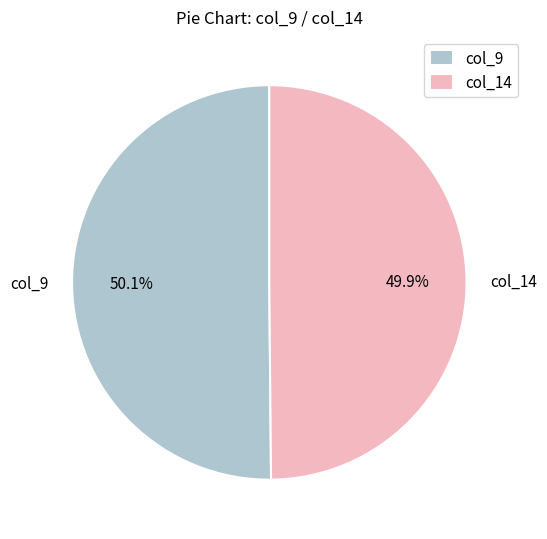

Count the number of slices in the pie.

2